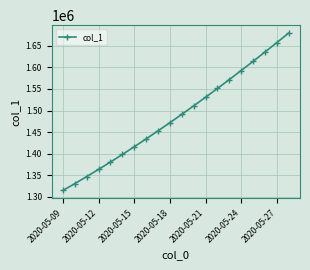

What is the maximum value shown in the chart?

1679393.9